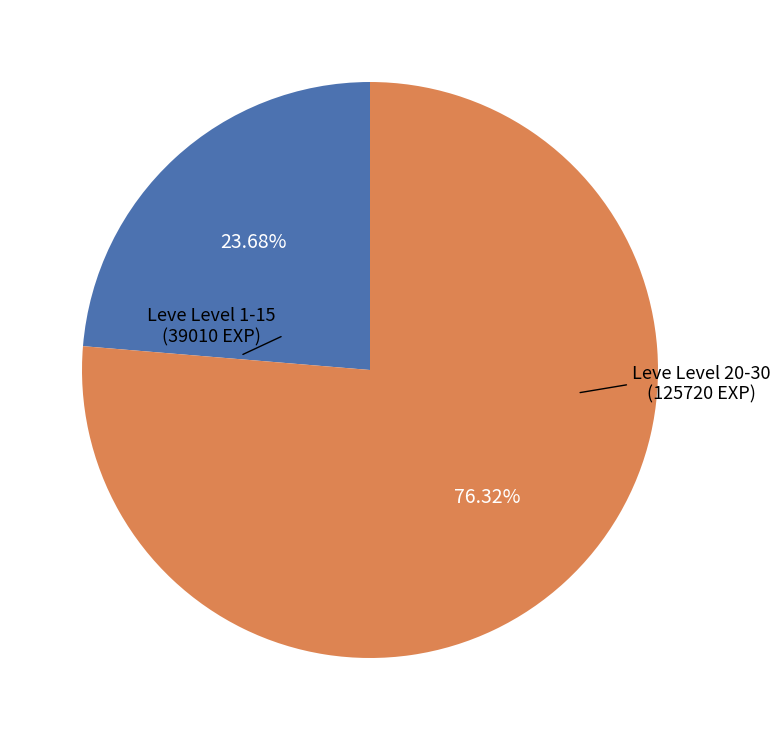

How many segments does this pie chart have?

2